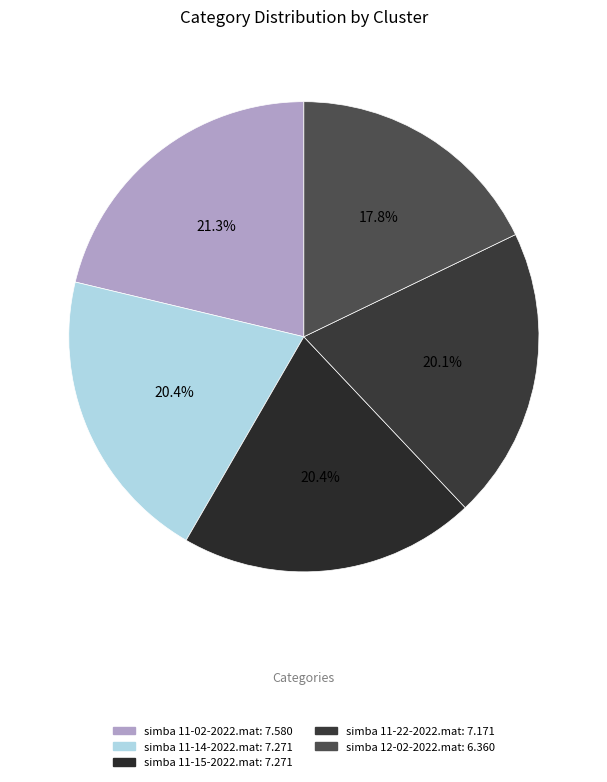

What is the total percentage of simba 11-02-2022.mat and simba 11-15-2022.mat?

41.7%